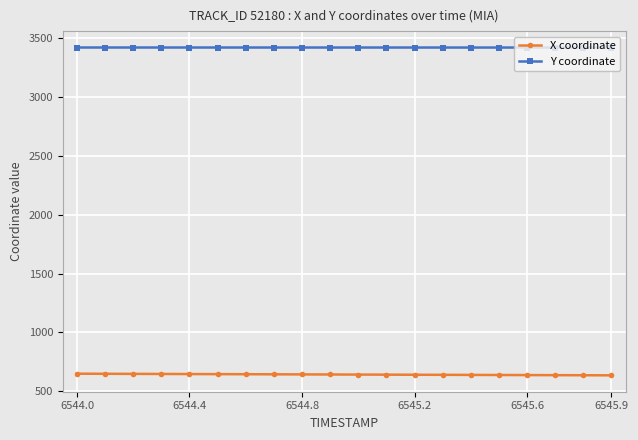

True or false: Y coordinate and X coordinate intersect in this chart.

False